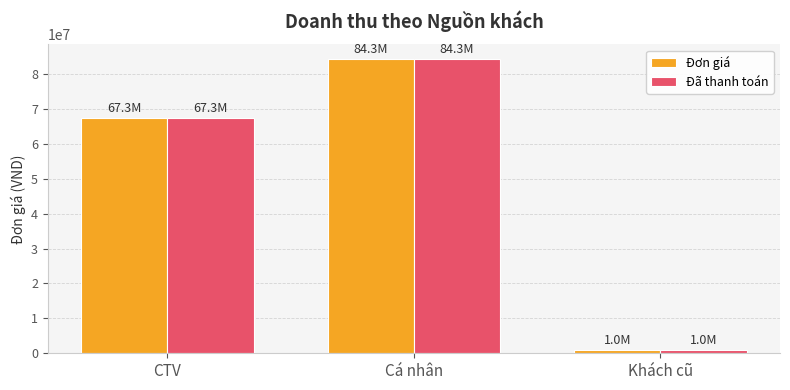

Rank the categories by Đã thanh toán value from lowest to highest.

Khách cũ, CTV, Cá nhân